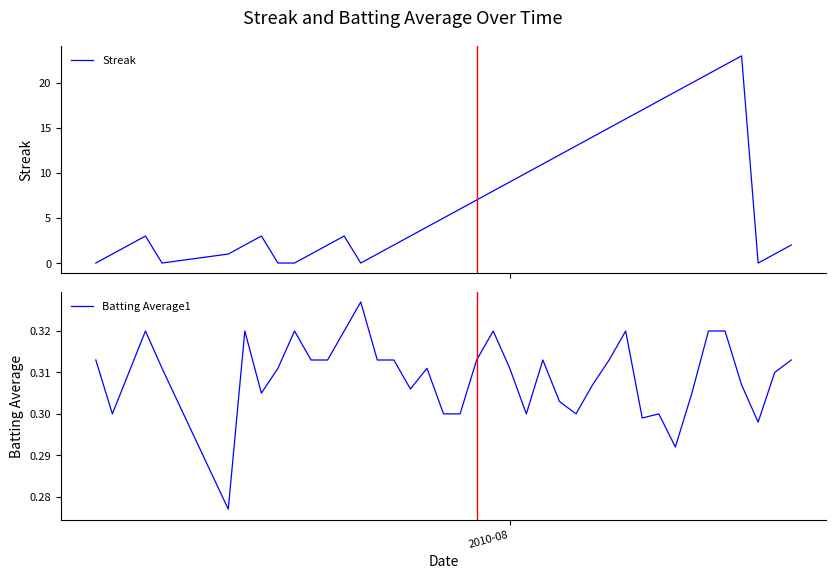

In Batting Average1, how many points are lower than both neighbors (excluding endpoints)?

9